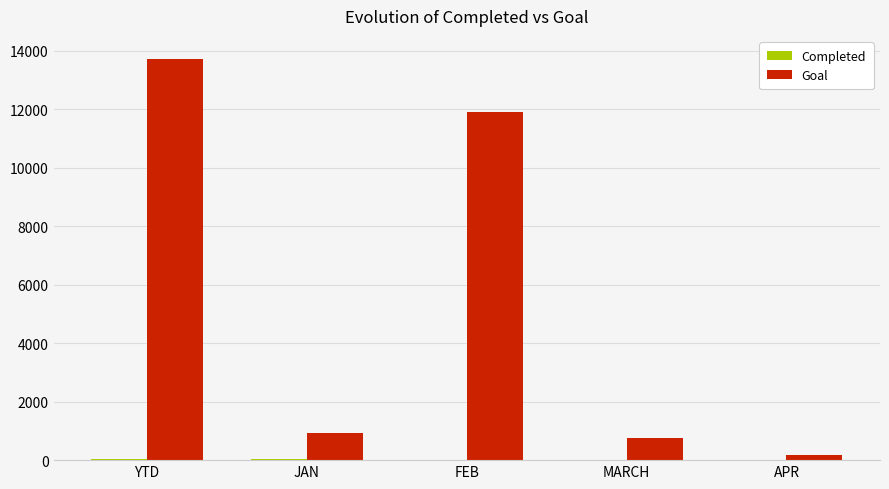

Does the chart contain stacked bars?

No